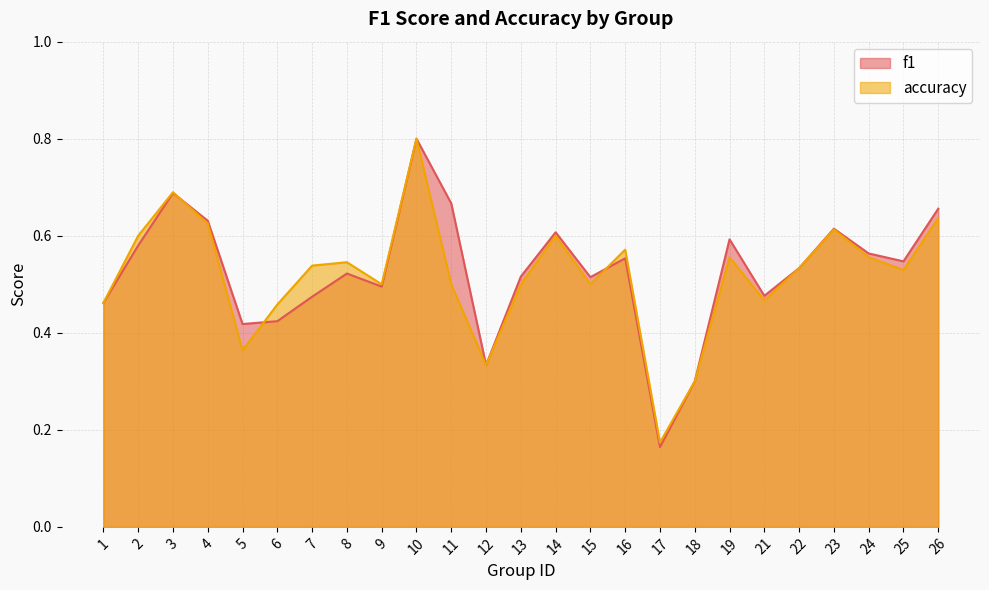

What is the approximate value of f1 at 21?

0.5